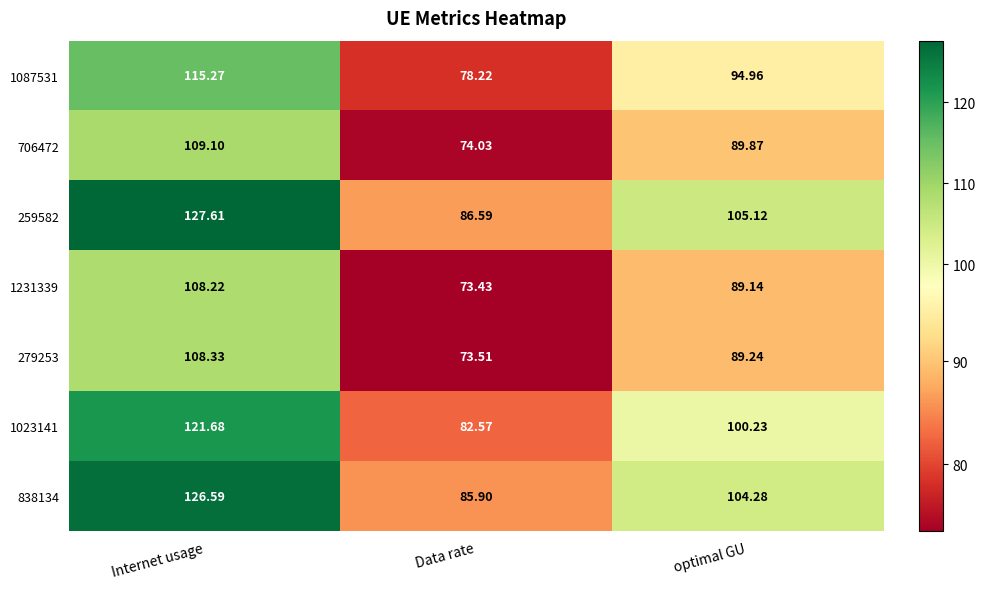

Which category has the highest value across all series?

Internet usage